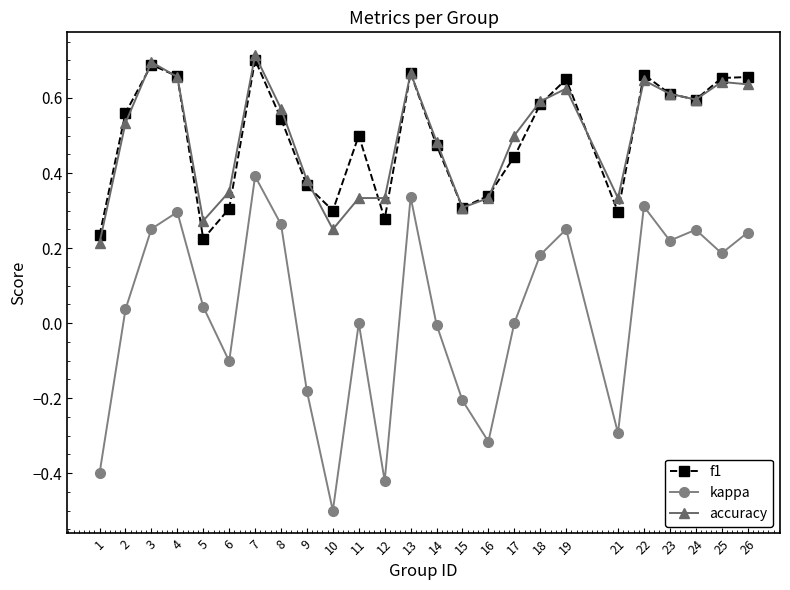

What is the sum of all f1 values?

12.3